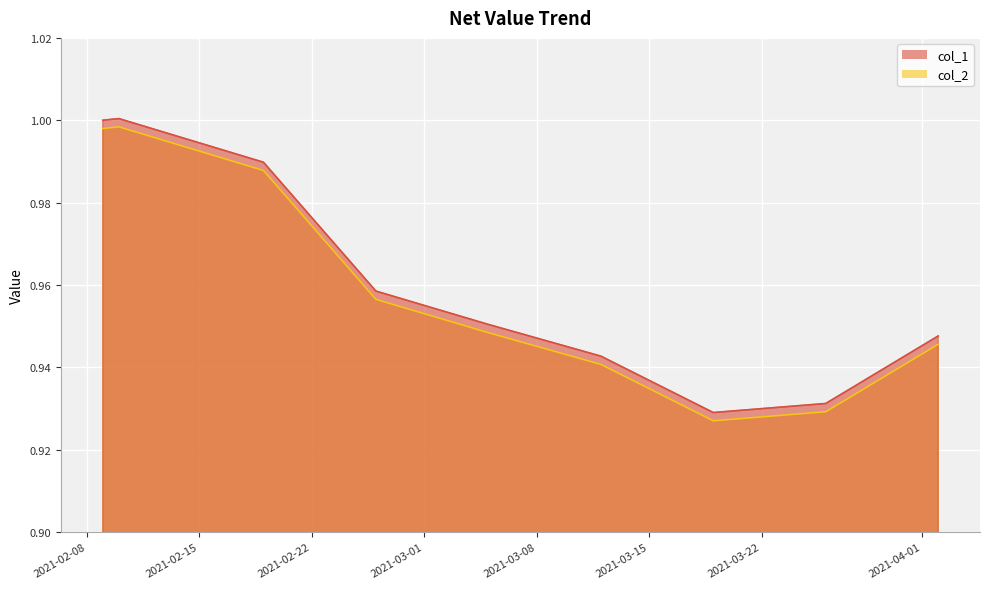

True or false: col_1 and col_2 intersect in this chart.

False